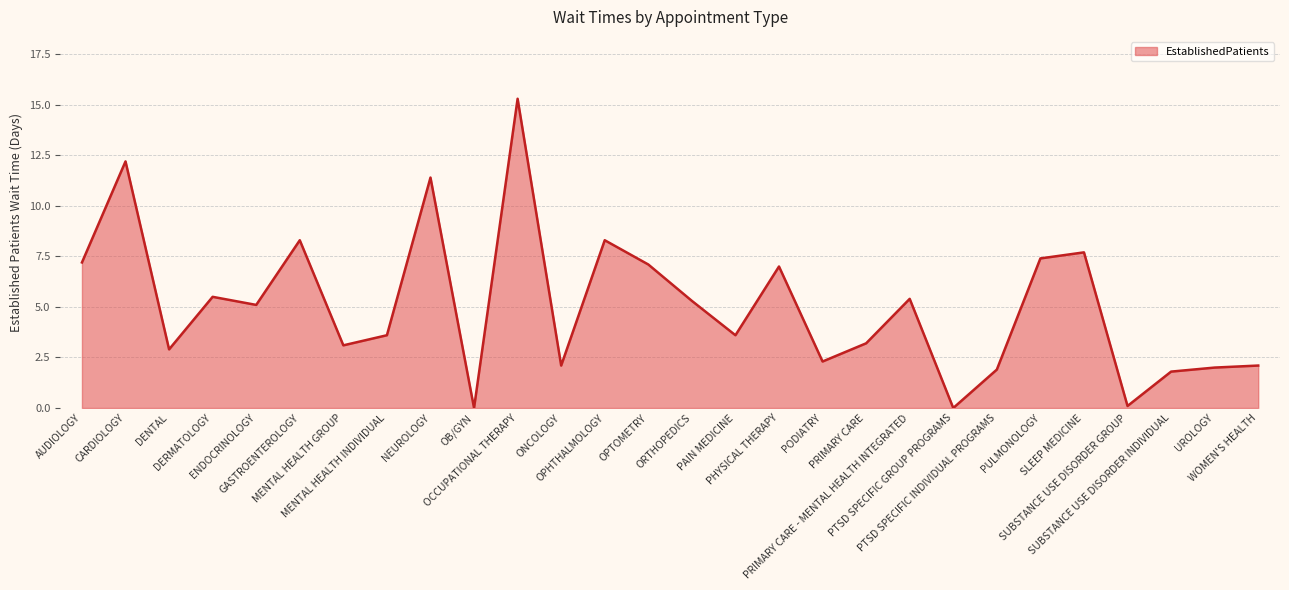

True or false: the data shows 9.8 at PHYSICAL THERAPY.

False